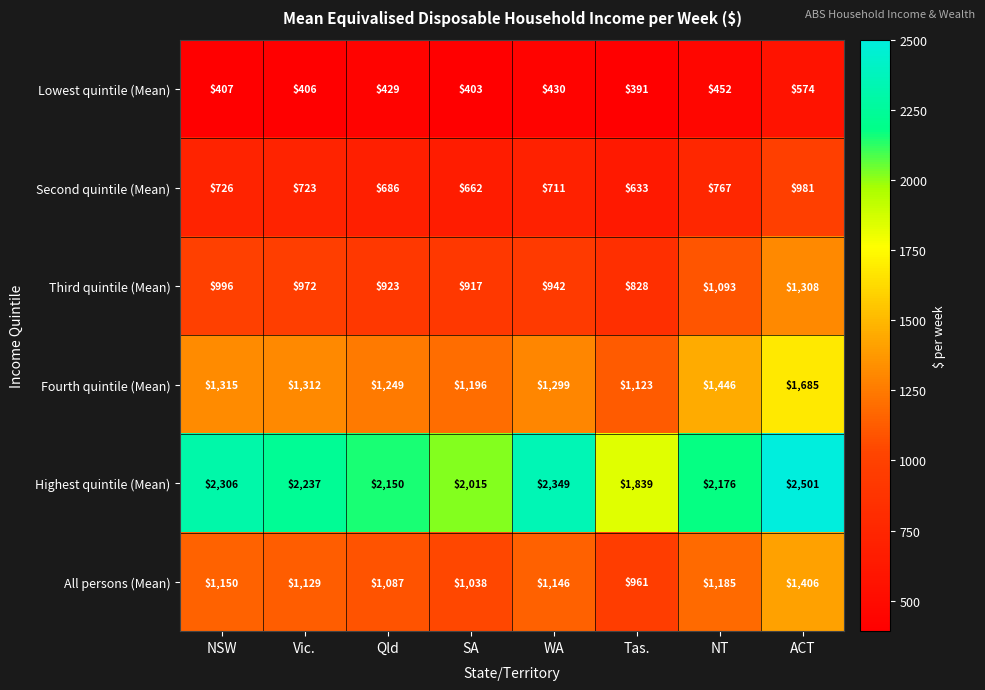

What is the greatest value displayed?

2501